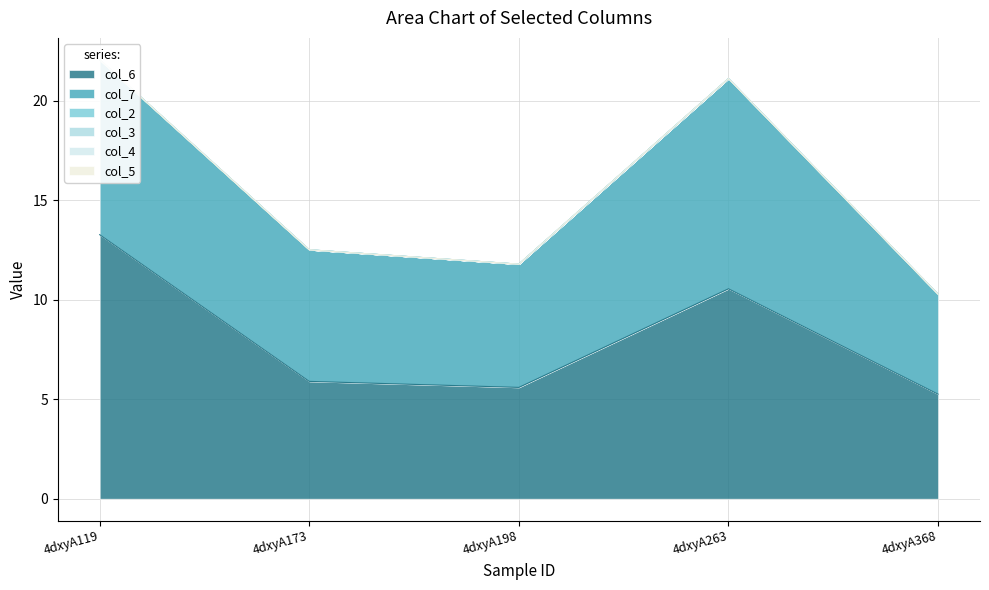

Which has a higher value, 4dxyA368 or 4dxyA173?

4dxyA173